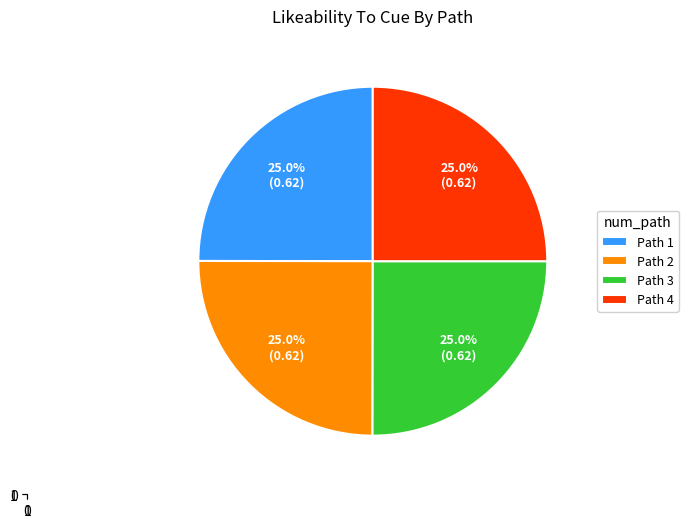

How much of the chart is everything except Path 2?

75.0%